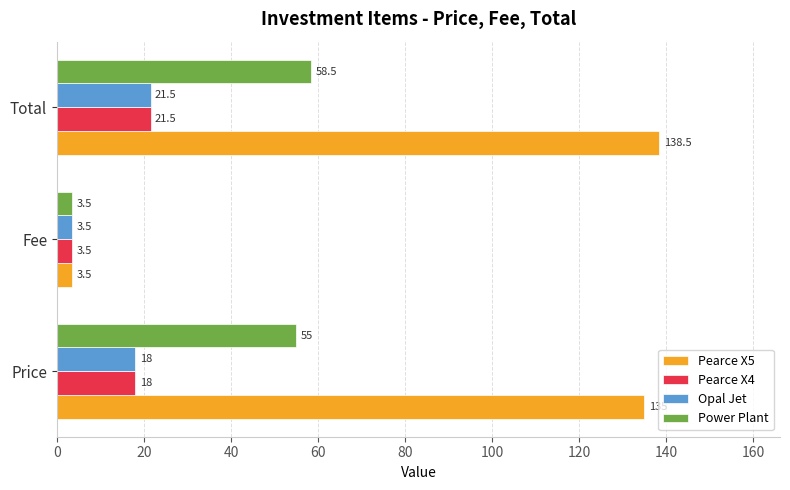

What is the difference between the maximum and minimum values in the Opal Jet series?

18.0